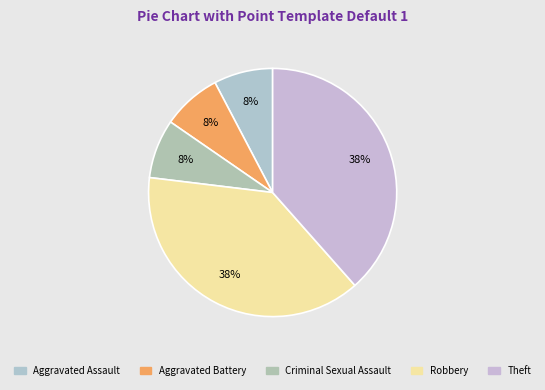

Which category has the smallest portion of the pie?

Aggravated Assault